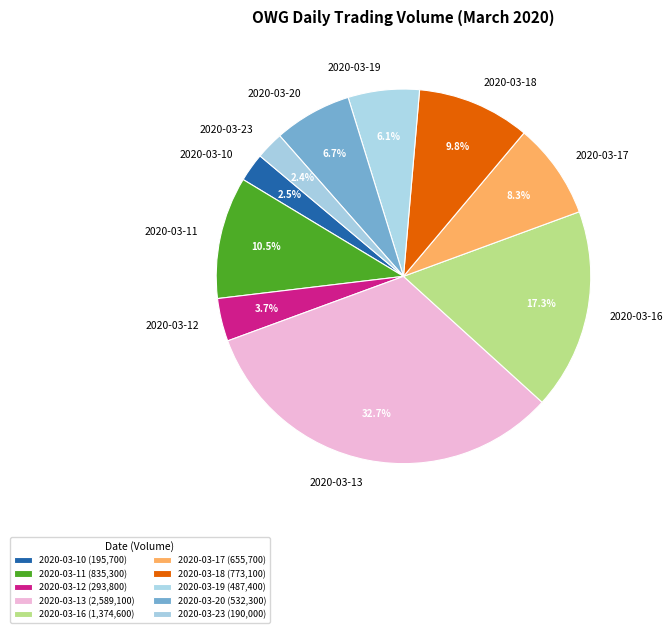

How many segments does this pie chart have?

10